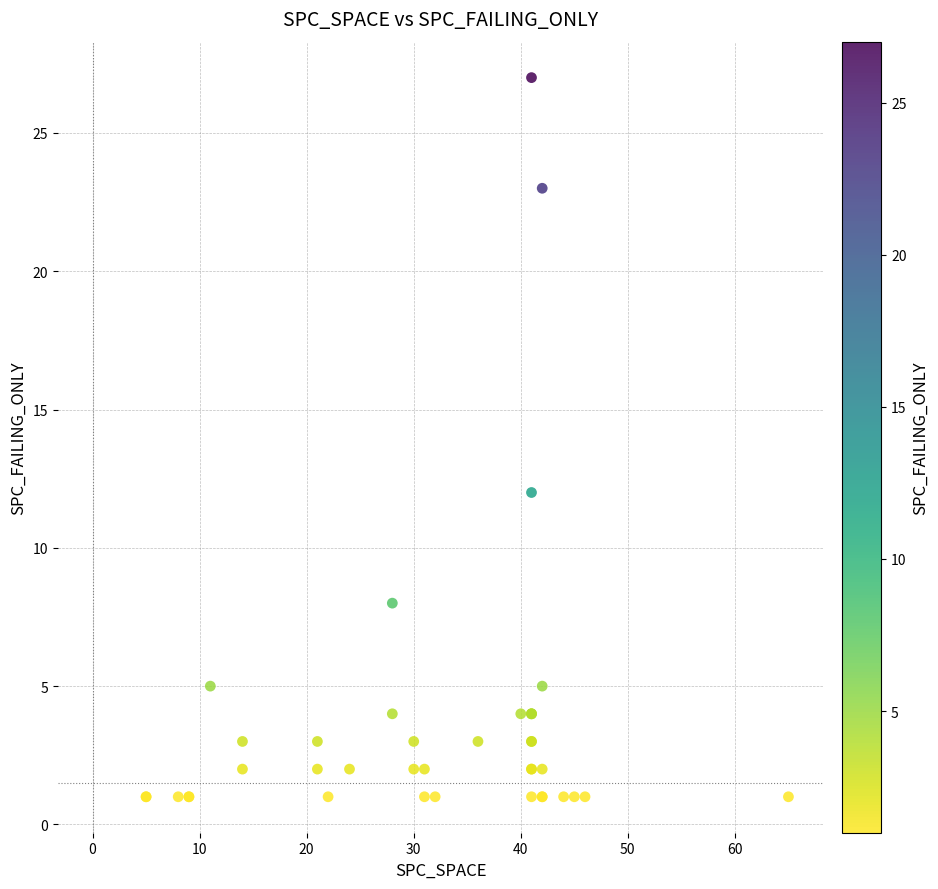

What Y value in the scatter plot is closest to 14?

12